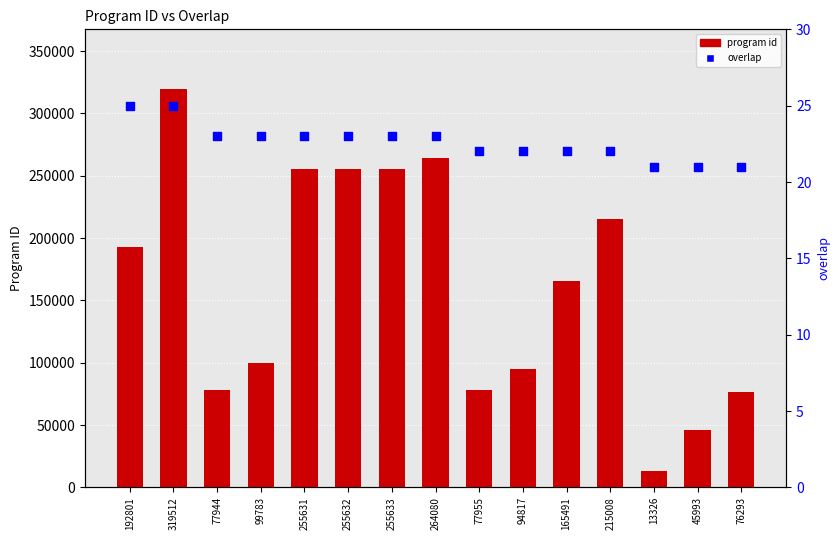

At how many categories does at least one series exceed 231677?

5